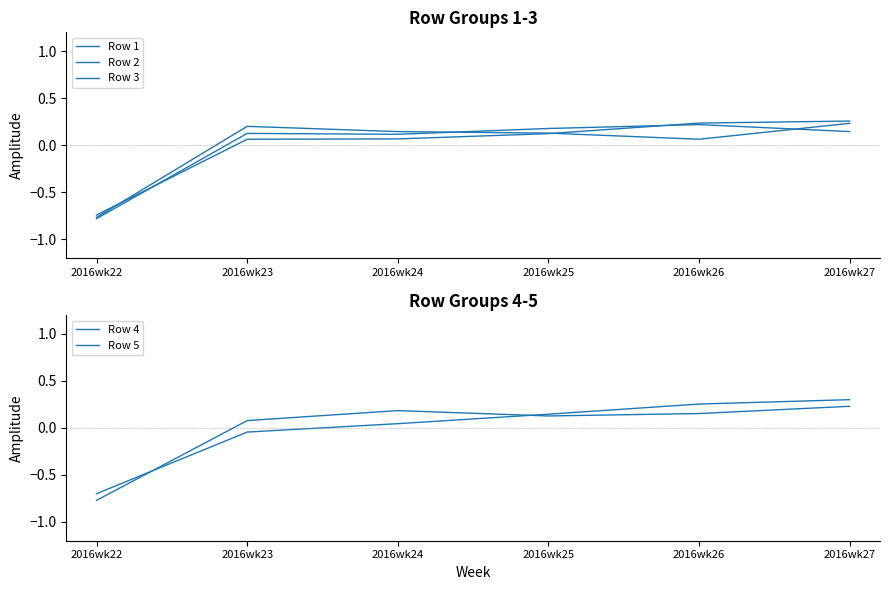

Reading left to right, what are all the values shown in this chart?

Row 1: -0.7	0.1	0.1	0.1	0.2	0.3
Row 2: -0.8	0.2	0.1	0.1	0.1	0.2
Row 3: -0.8	0.1	0.1	0.2	0.2	0.1
Row 4: -0.7	-0.0	0.0	0.1	0.3	0.3
Row 5: -0.8	0.1	0.2	0.1	0.2	0.2